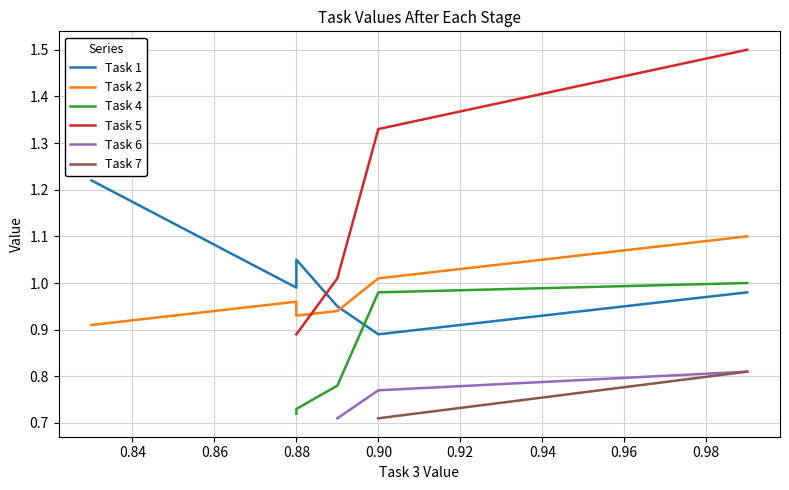

True or false: Task 2 and Task 7 cross at least once.

False